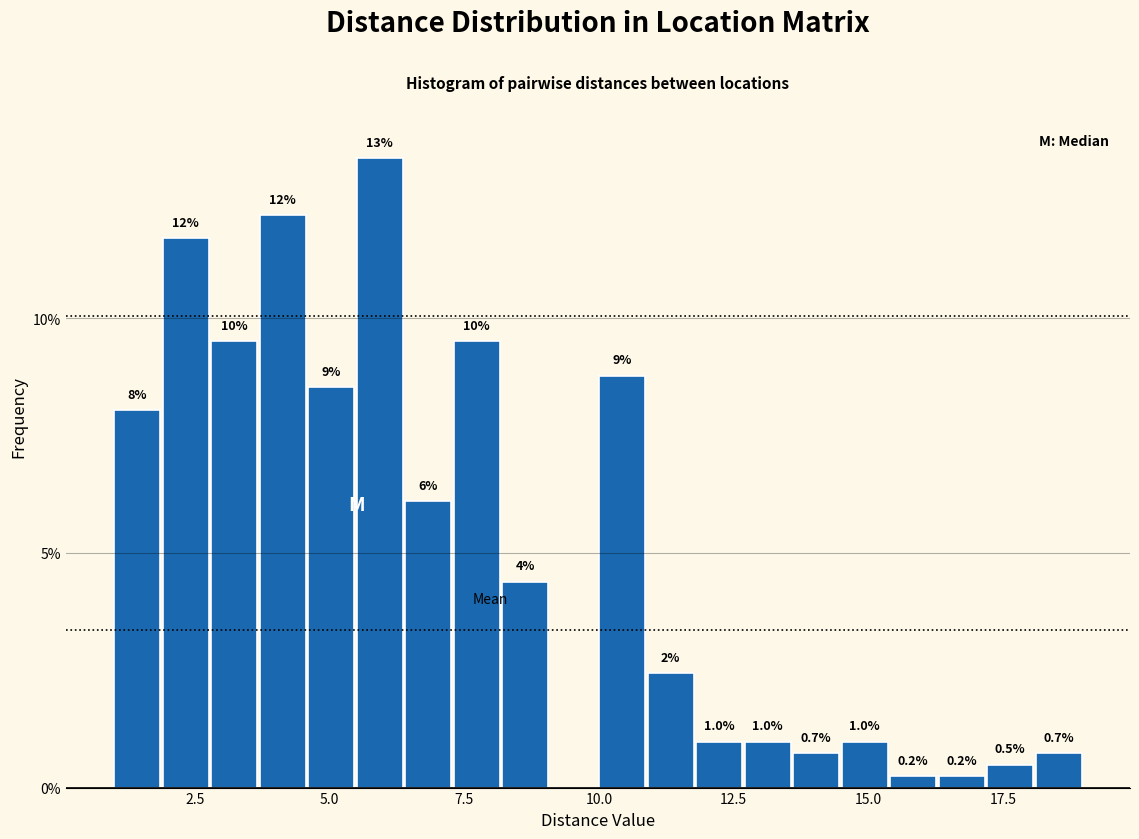

Around what value on the x-axis is the tallest bar? Give the approximate position of its centre, as read against the axis.

6.0